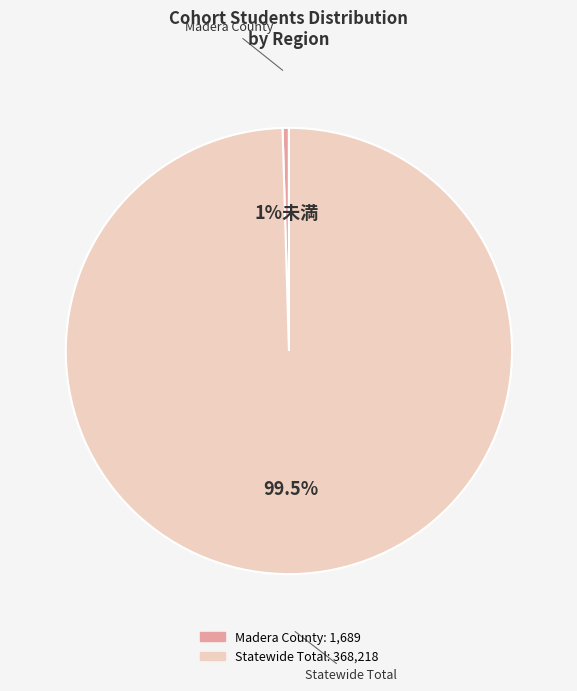

To the nearest percent, what is the difference between the largest and smallest slice percentages?

99%